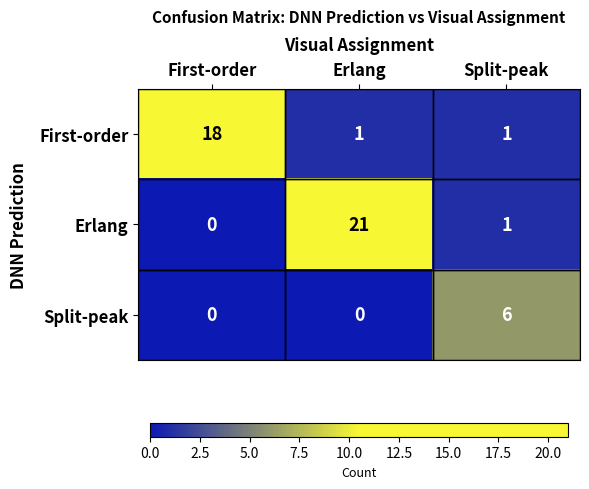

Which category has the lowest value in the Erlang series?

First-order